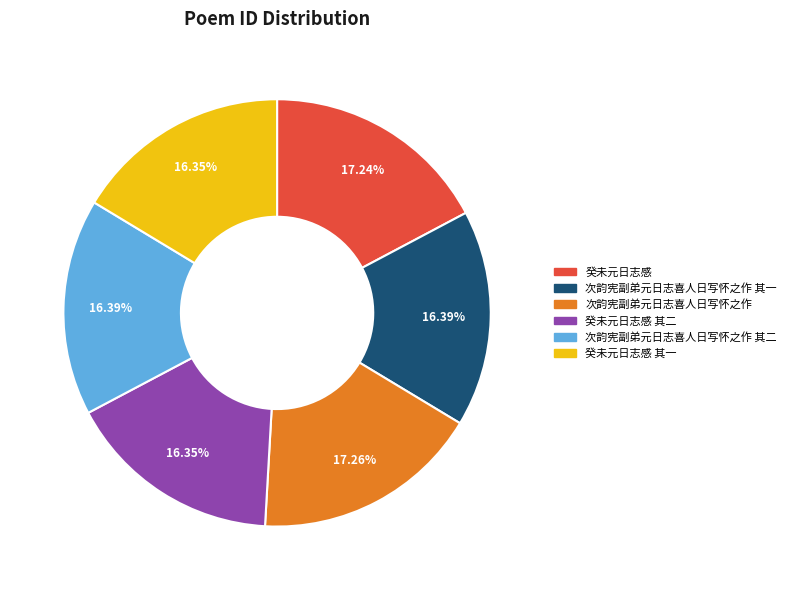

Does any single category account for the majority?

No